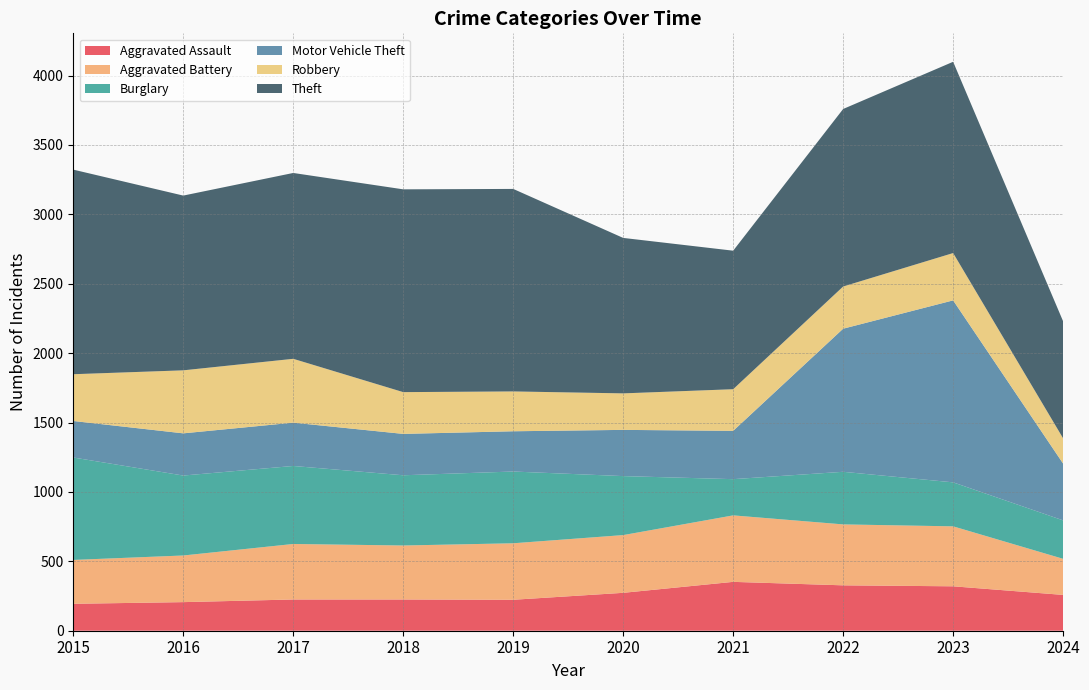

Reading left to right, extract all data points from this chart.

Aggravated Assault: 194	206	225	225	223	273	352	327	320	258
Aggravated Battery: 316	336	400	389	407	416	479	439	432	260
Burglary: 738	576	562	506	517	425	261	379	317	277
Motor Vehicle Theft: 263	304	312	298	290	333	348	1031	1311	409
Robbery: 337	454	460	301	287	263	300	304	341	182
Theft: 1474	1259	1339	1461	1459	1120	998	1279	1378	843